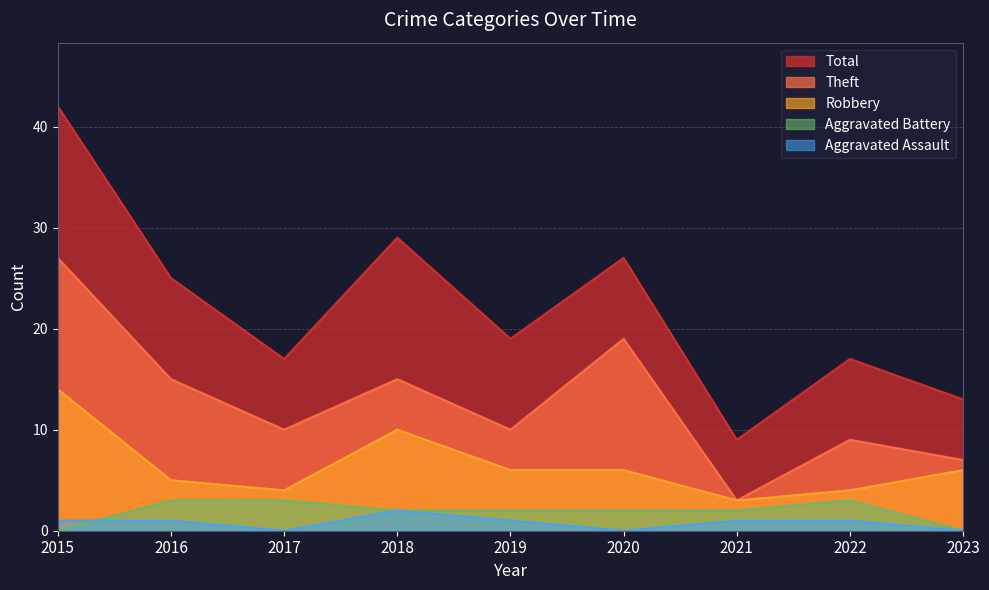

Reading left to right, list all the values displayed in this chart.

Theft: 2015=27	2016=15	2017=10	2018=15	2019=10	2020=19	2021=3	2022=9	2023=7
Robbery: 2015=14	2016=5	2017=4	2018=10	2019=6	2020=6	2021=3	2022=4	2023=6
Total: 2015=42	2016=25	2017=17	2018=29	2019=19	2020=27	2021=9	2022=17	2023=13
Aggravated Battery: 2015=0	2016=3	2017=3	2018=2	2019=2	2020=2	2021=2	2022=3	2023=0
Aggravated Assault: 2015=1	2016=1	2017=0	2018=2	2019=1	2020=0	2021=1	2022=1	2023=0